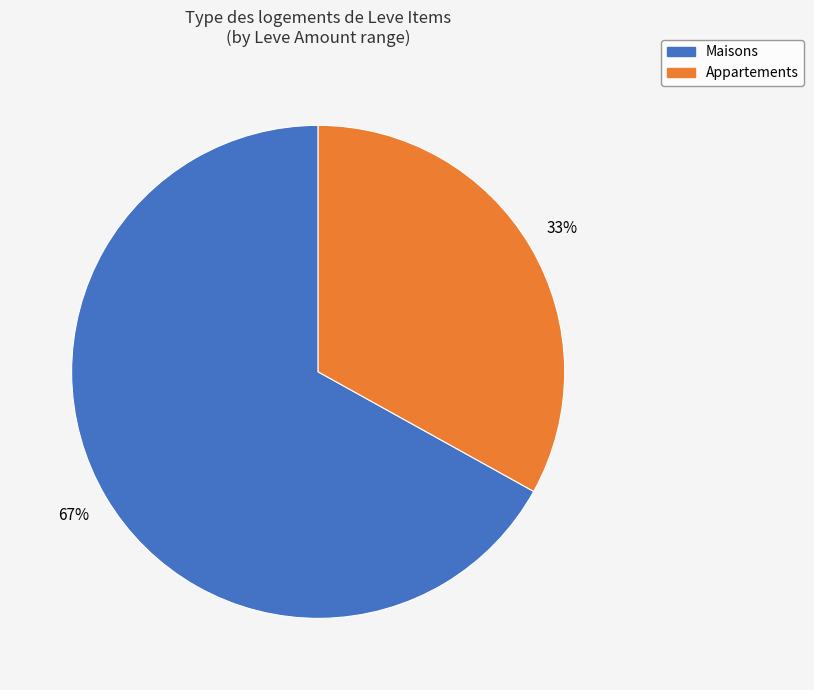

To the nearest percent, what is the difference between the largest and smallest slice percentages?

34%